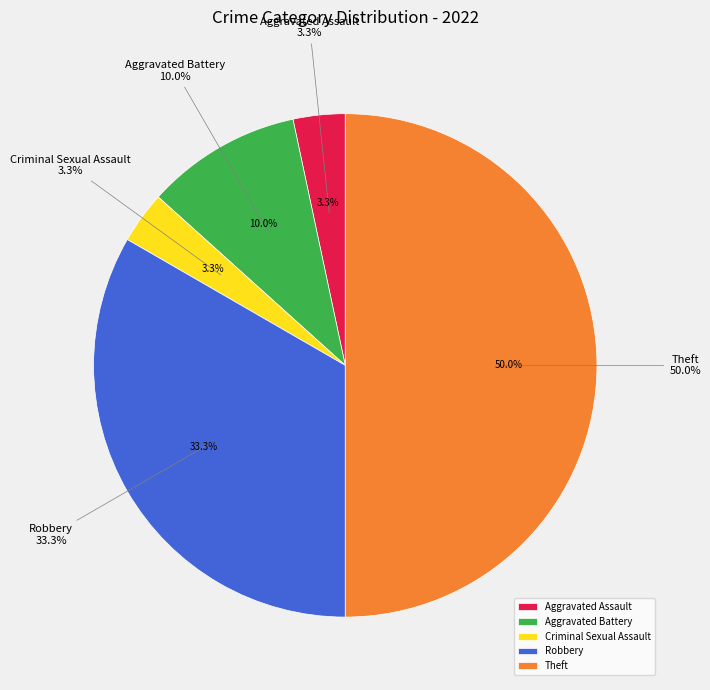

Is it true that Theft is 37% of the pie?

False